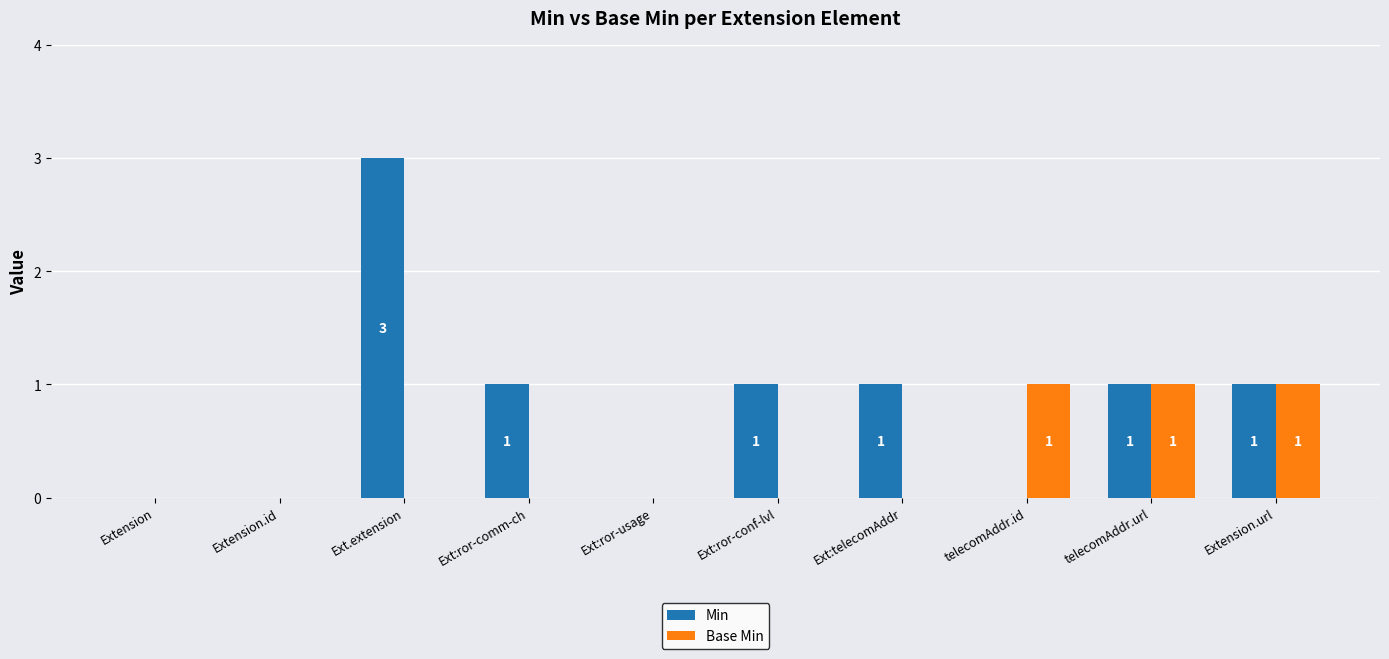

Count the Base Min values in the range 0 to 1.

10